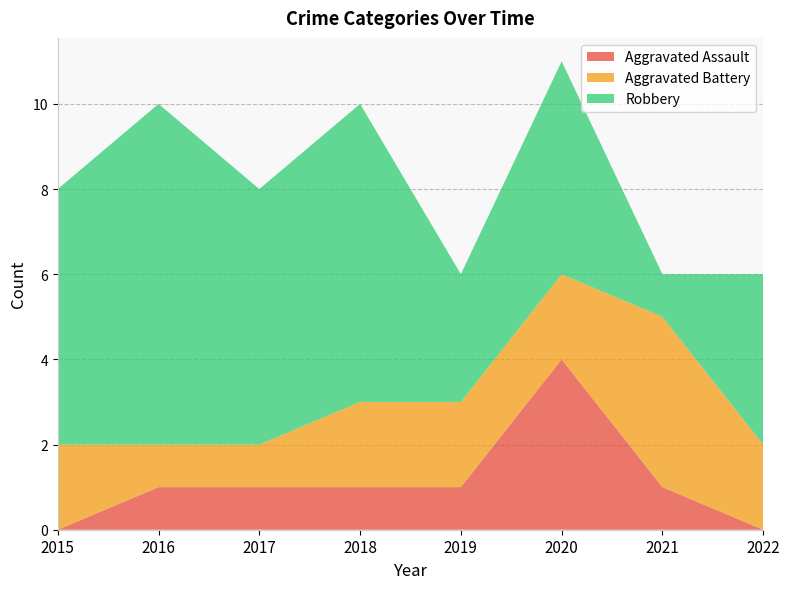

Reading right to left, transcribe all the data shown in this chart.

Aggravated Assault: 0	1	4	1	1	1	1	0
Aggravated Battery: 2	4	2	2	2	1	1	2
Robbery: 4	1	5	3	7	6	8	6